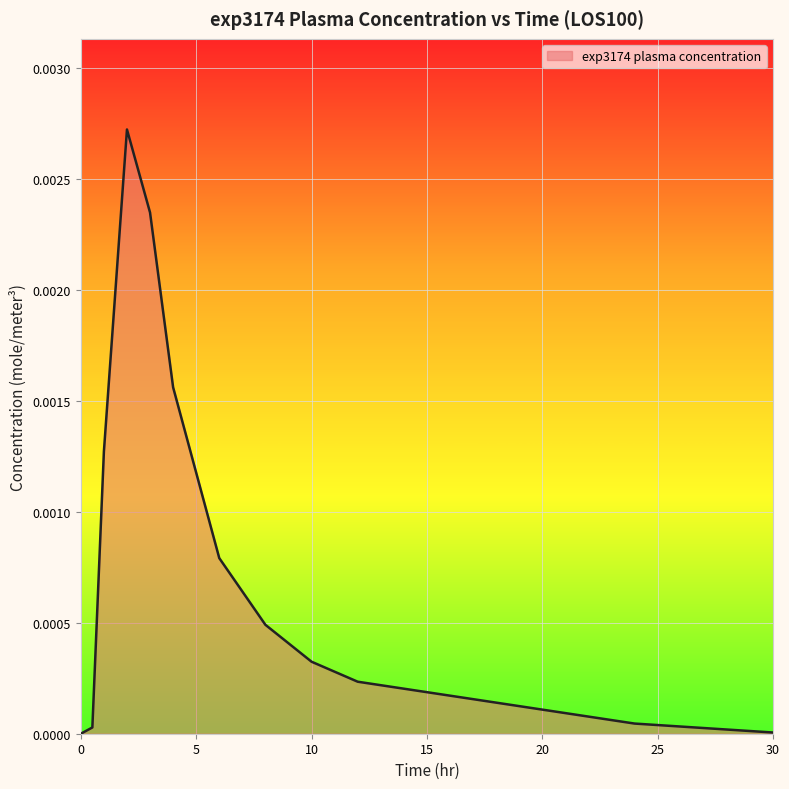

How many interior local peaks (higher than both neighbors) does the data have?

1